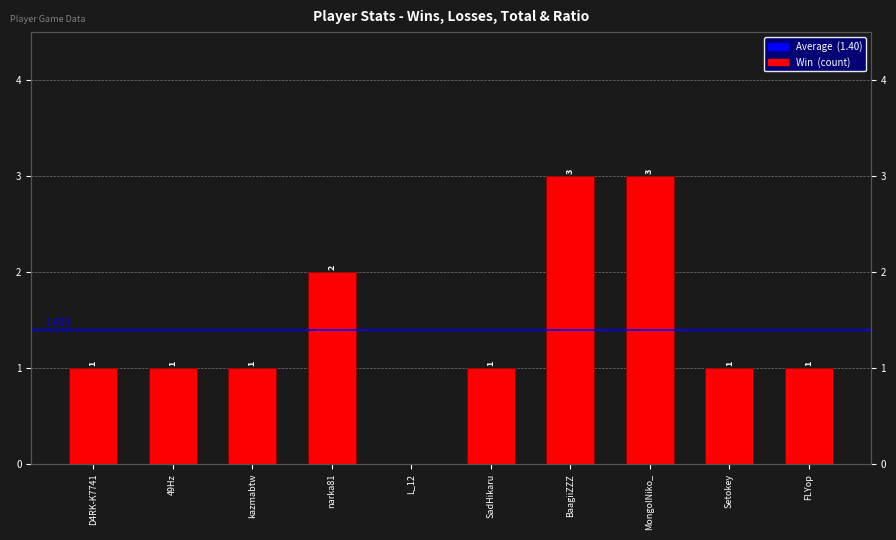

Count the number of values greater than 1.

3